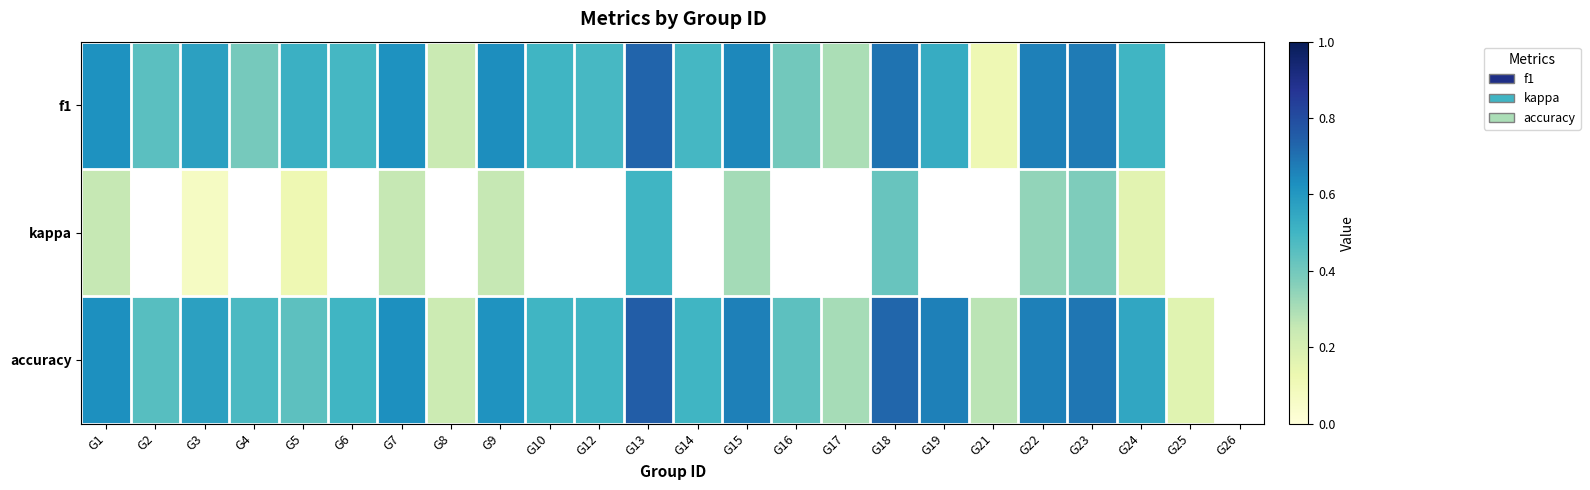

At which category does the chart reach its peak across all series?

G13